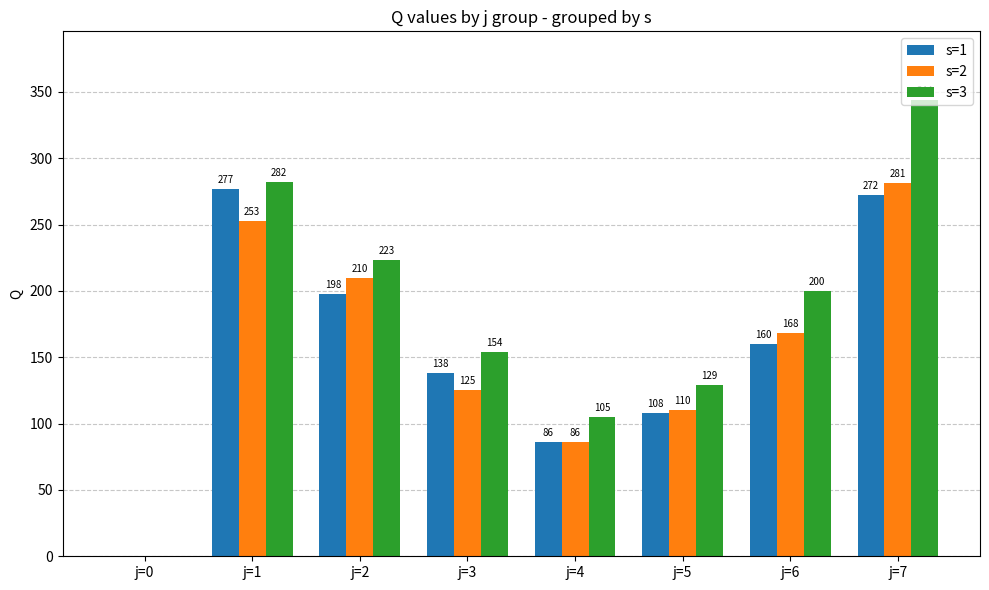

Is it true that s=2 equals 86 at j=4?

True